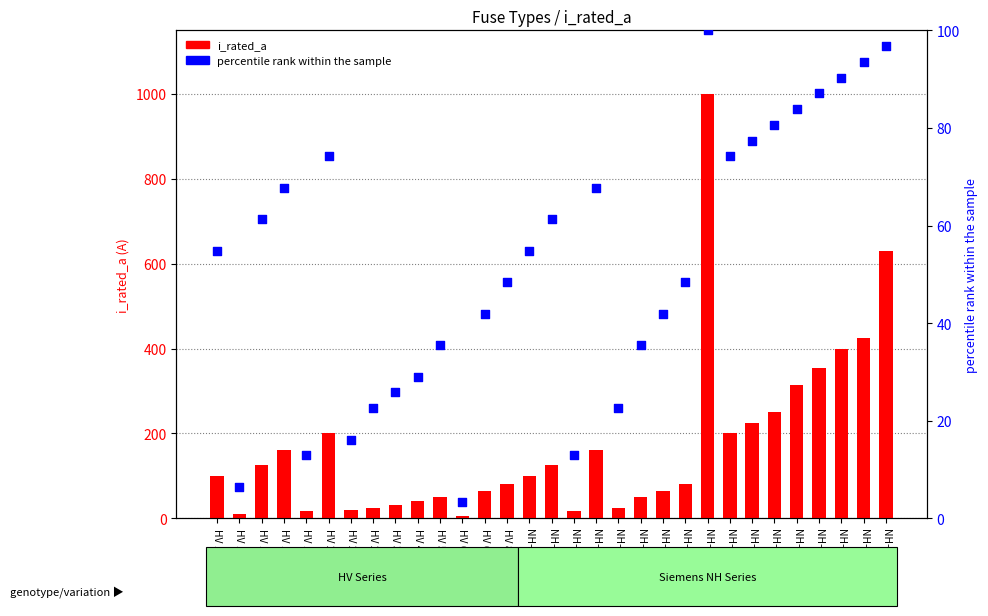

At which category is the sum across all series the highest?

NH-2-1000